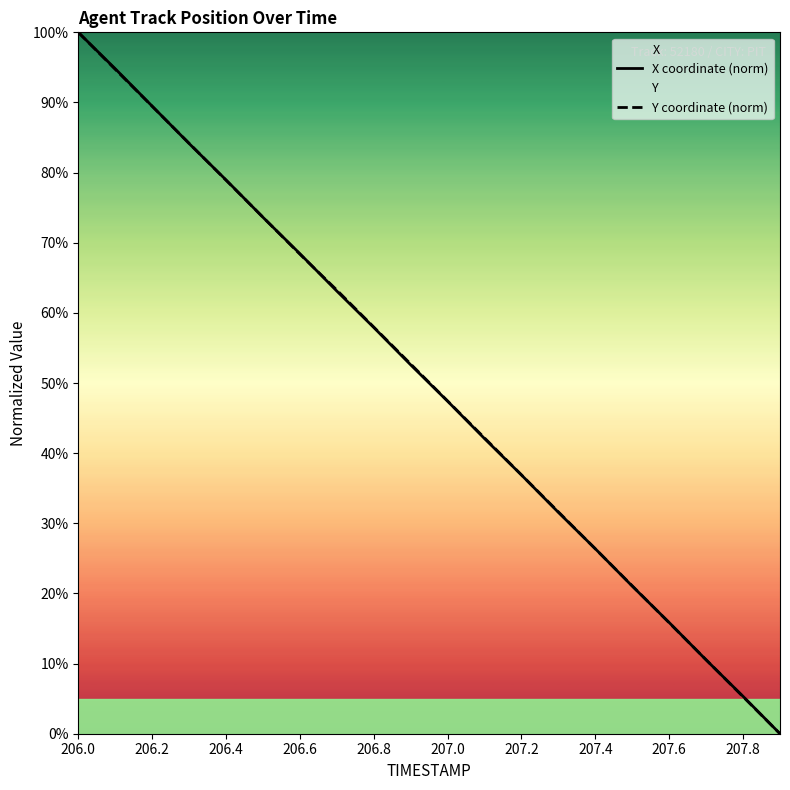

What is the sum of all Y coordinate (norm) values?

1000.5